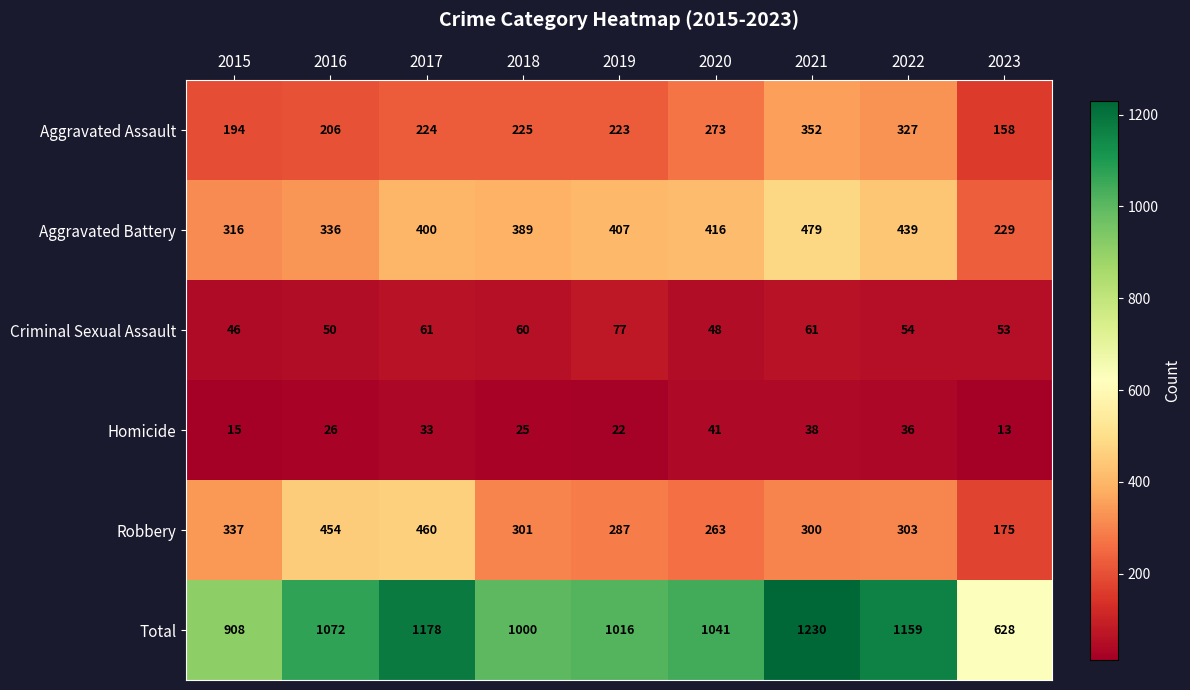

Which series has the largest range (max minus min)?

Total